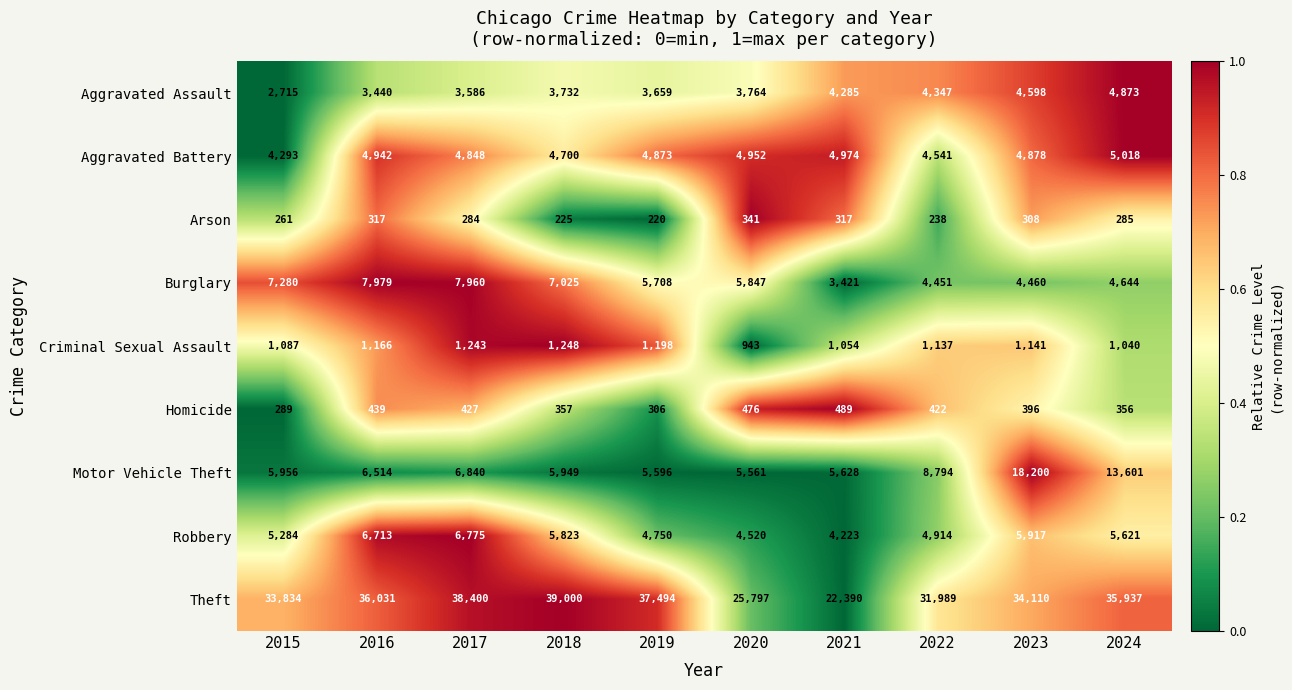

Which category has the highest value across all series?

2018